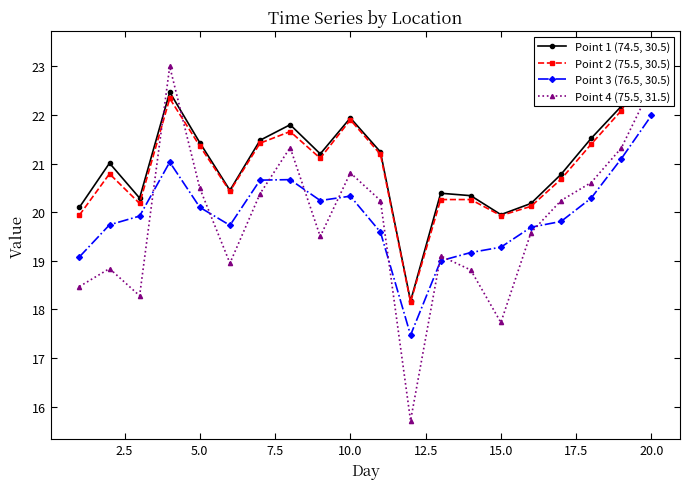

How many categories are shown in the chart?

20